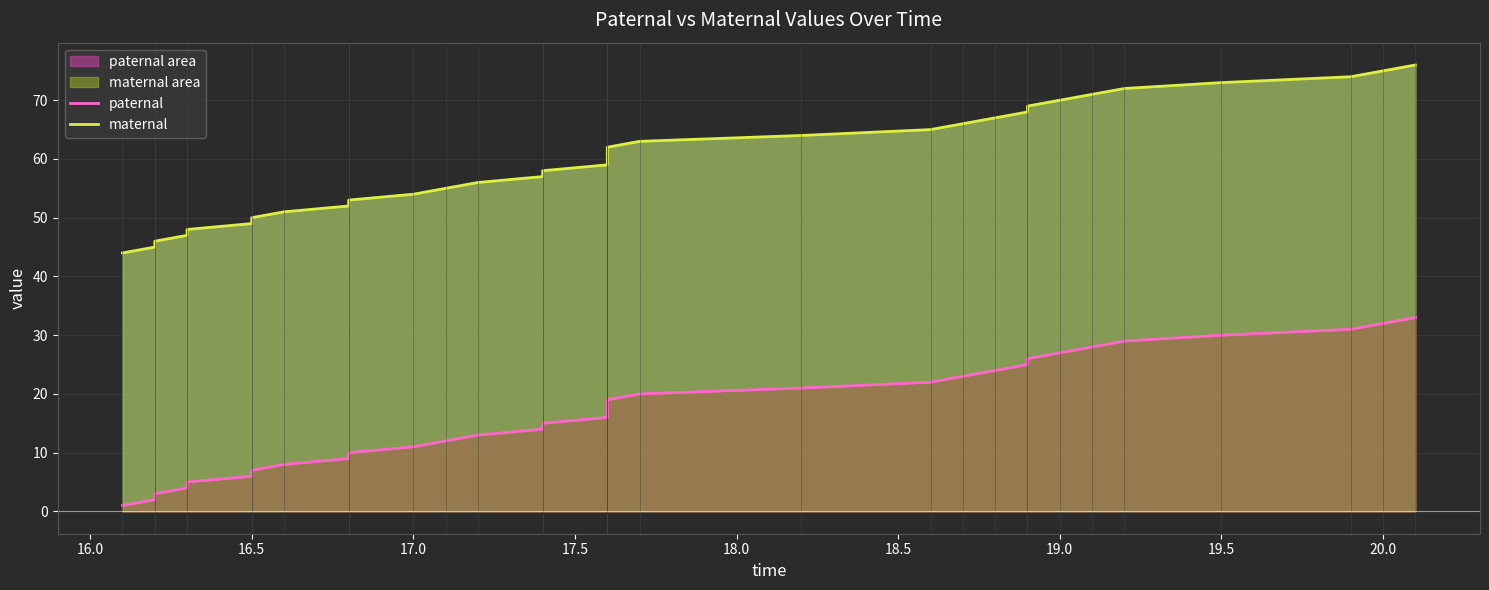

What is the sum of all paternal values?

561